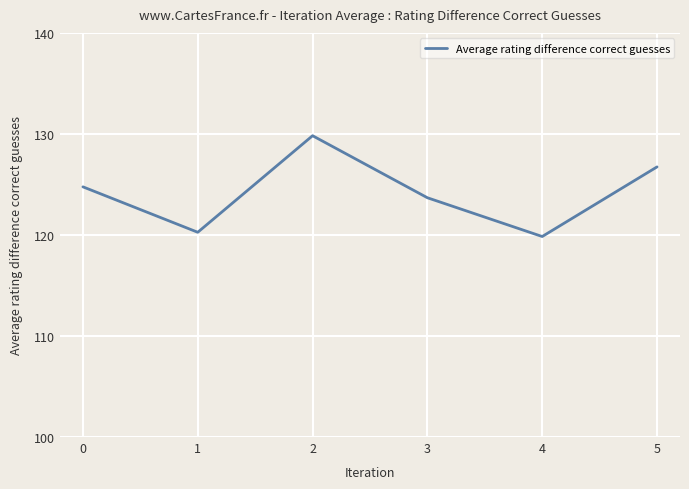

What is the maximum value shown in the chart?

129.8